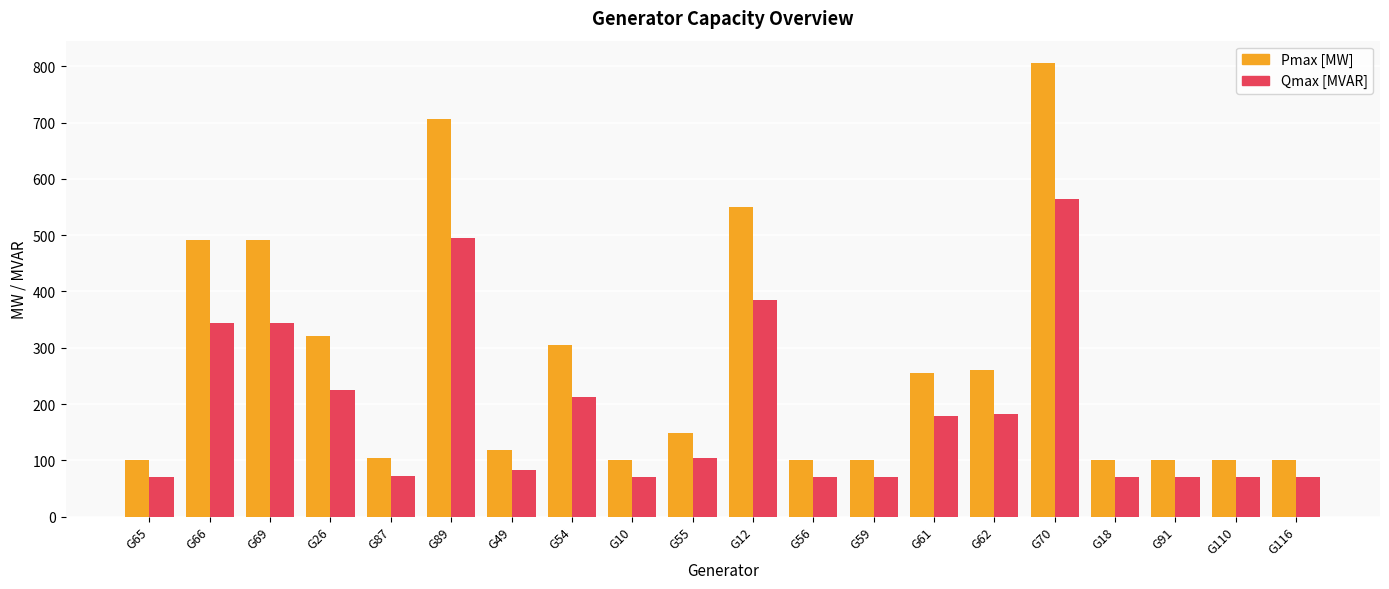

The value of Qmax [MVAR] at G12 is 385.0. True or false?

True